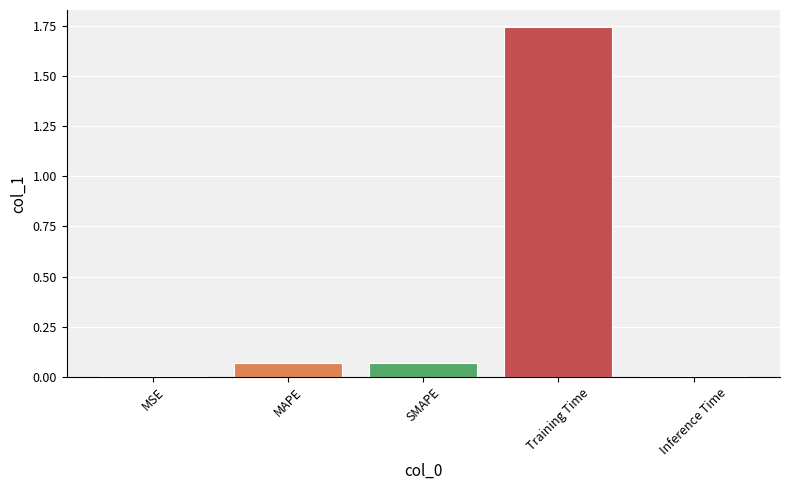

The value at Inference Time is 0.0. True or false?

True